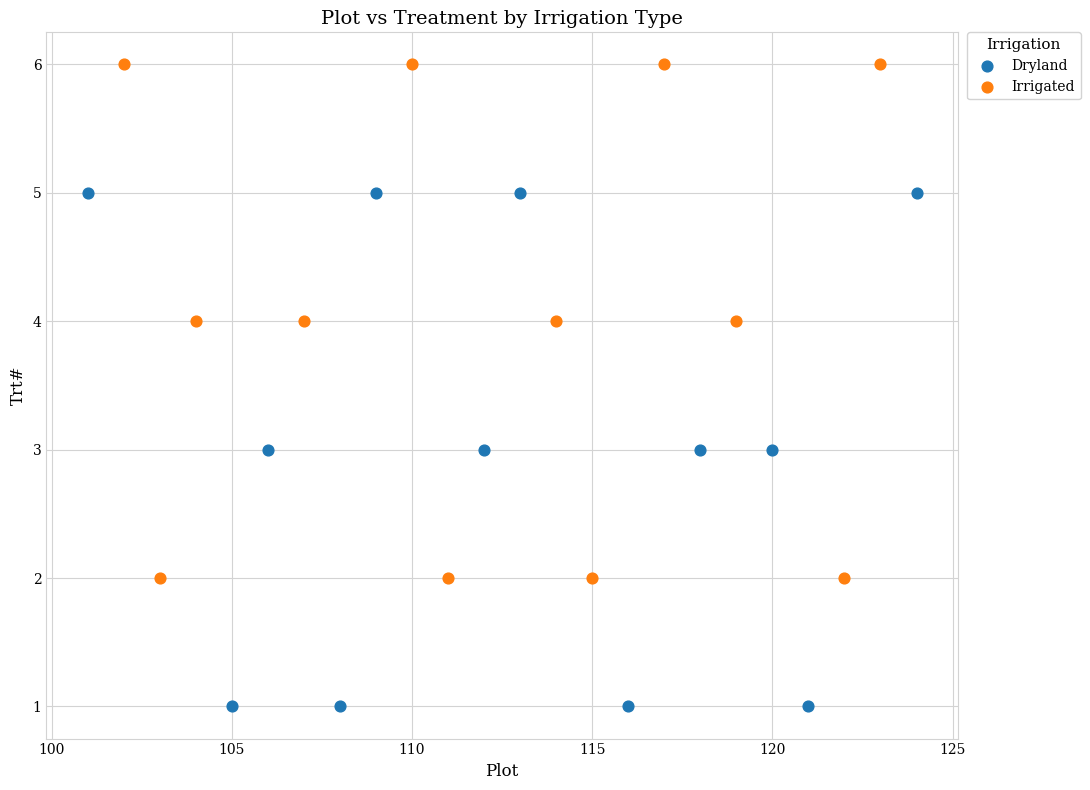

Which series reaches the minimum Y coordinate?

Dryland